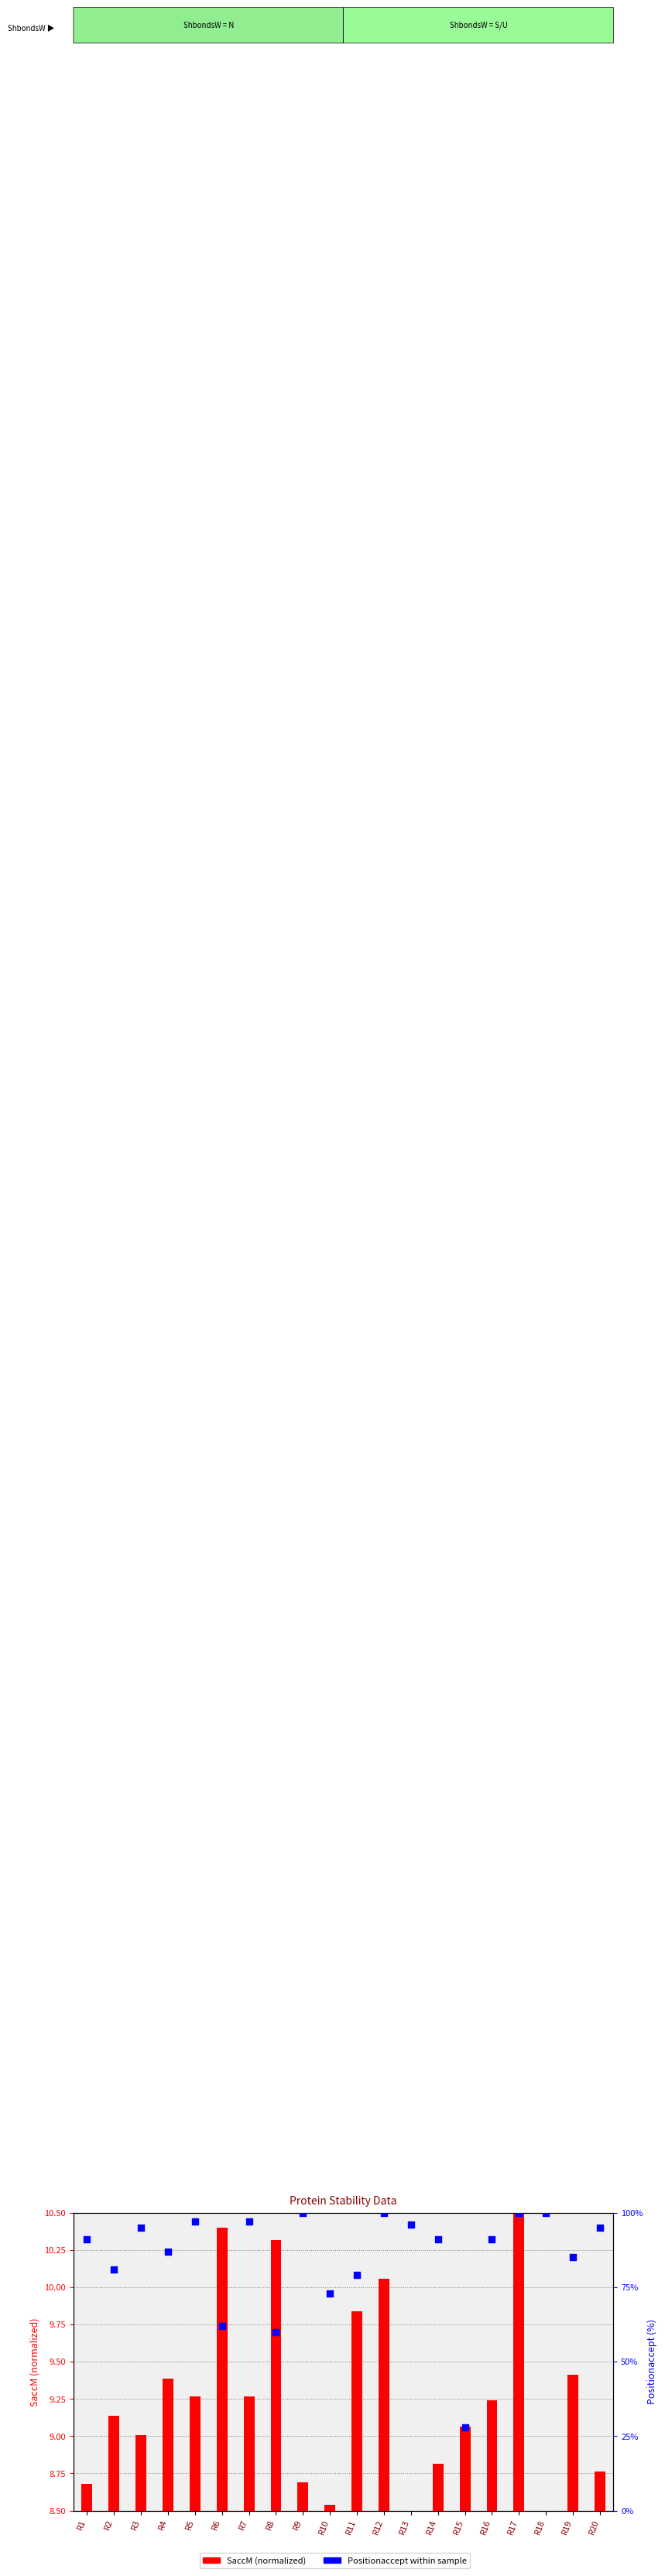

Which series has the widest spread of Y values?

Positionaccept (%)